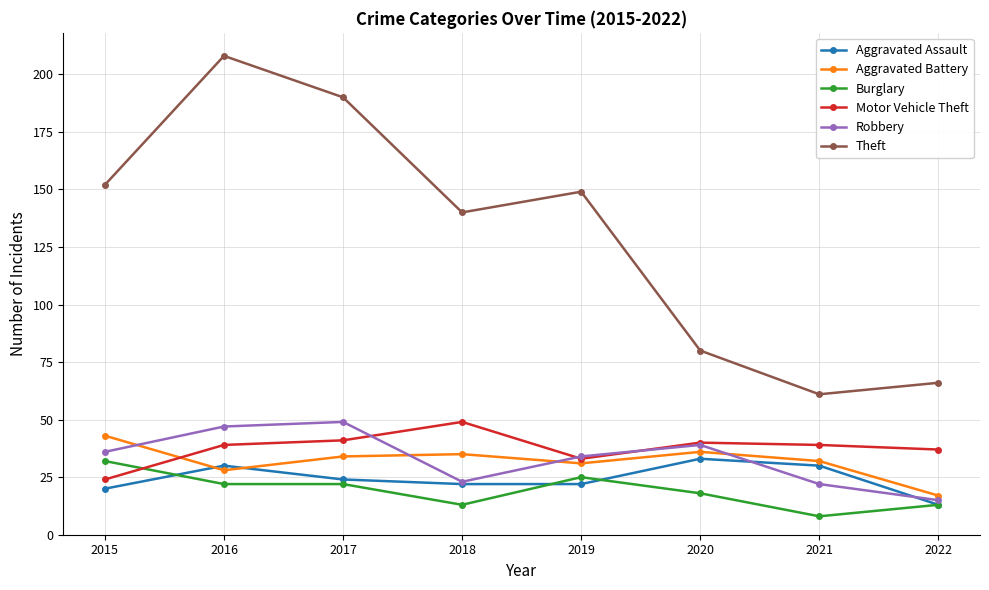

Reading left to right, list all the values displayed in this chart.

Aggravated Assault: 2015=20	2016=30	2017=24	2018=22	2019=22	2020=33	2021=30	2022=13
Aggravated Battery: 2015=43	2016=28	2017=34	2018=35	2019=31	2020=36	2021=32	2022=17
Burglary: 2015=32	2016=22	2017=22	2018=13	2019=25	2020=18	2021=8	2022=13
Motor Vehicle Theft: 2015=24	2016=39	2017=41	2018=49	2019=33	2020=40	2021=39	2022=37
Robbery: 2015=36	2016=47	2017=49	2018=23	2019=34	2020=39	2021=22	2022=15
Theft: 2015=152	2016=208	2017=190	2018=140	2019=149	2020=80	2021=61	2022=66